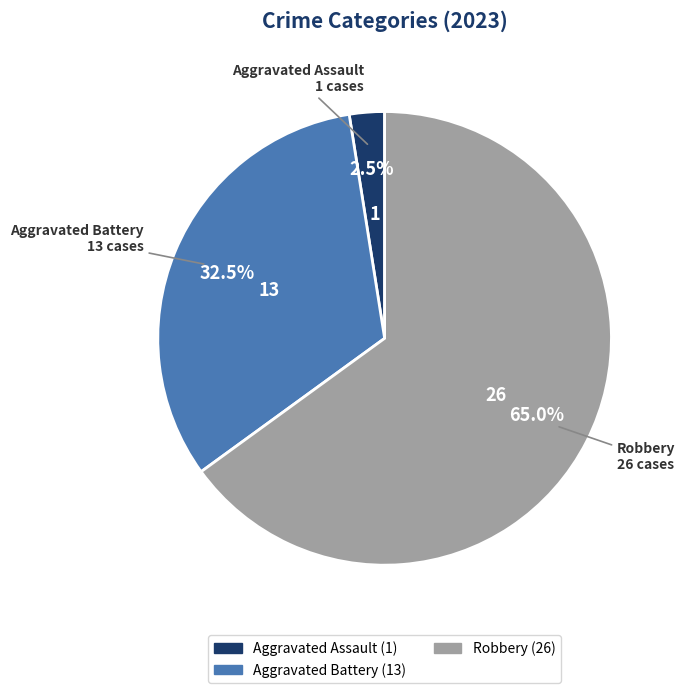

Does any single category account for the majority?

Yes